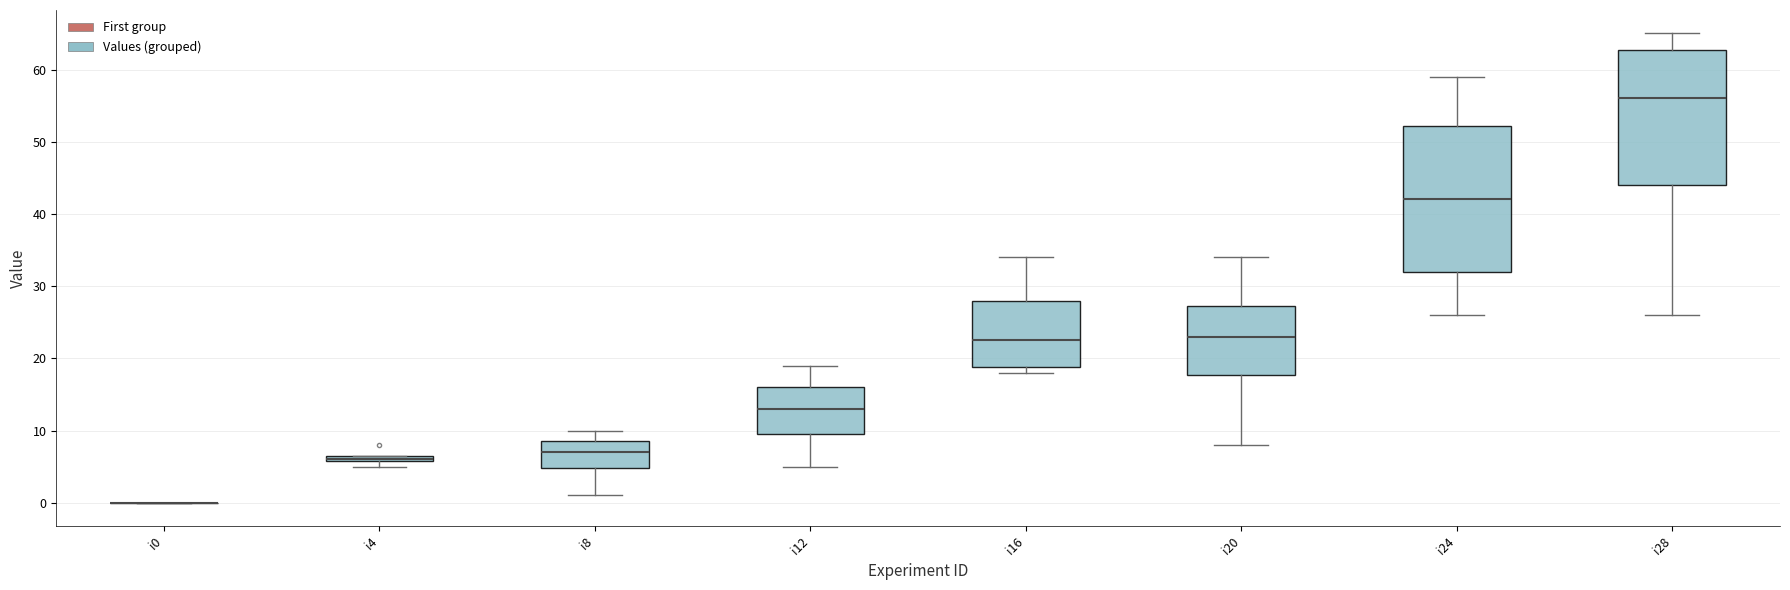

Comparing the boxes themselves (not the whiskers), which one is the tallest?

i24